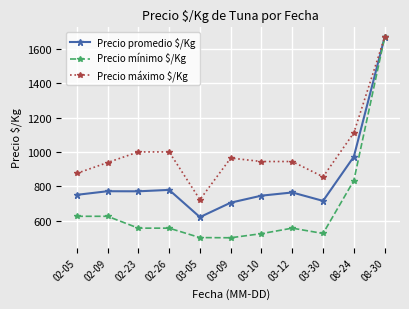

At how many categories does at least one series exceed 847?

10